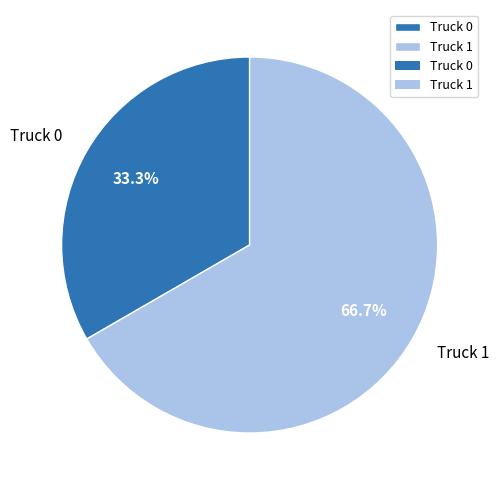

To the nearest percent, what percentage of the pie is Truck 1?

67%